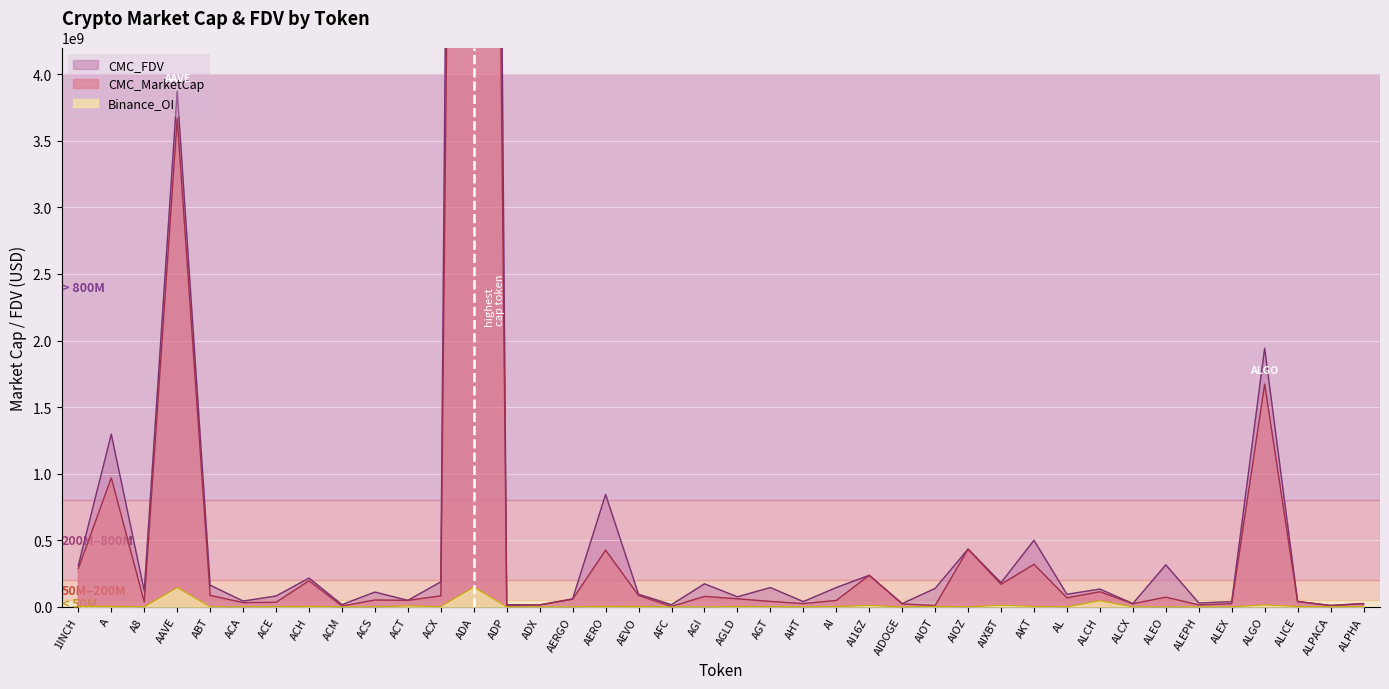

True or false: CMC_MarketCap and Binance_OI cross at least once.

False